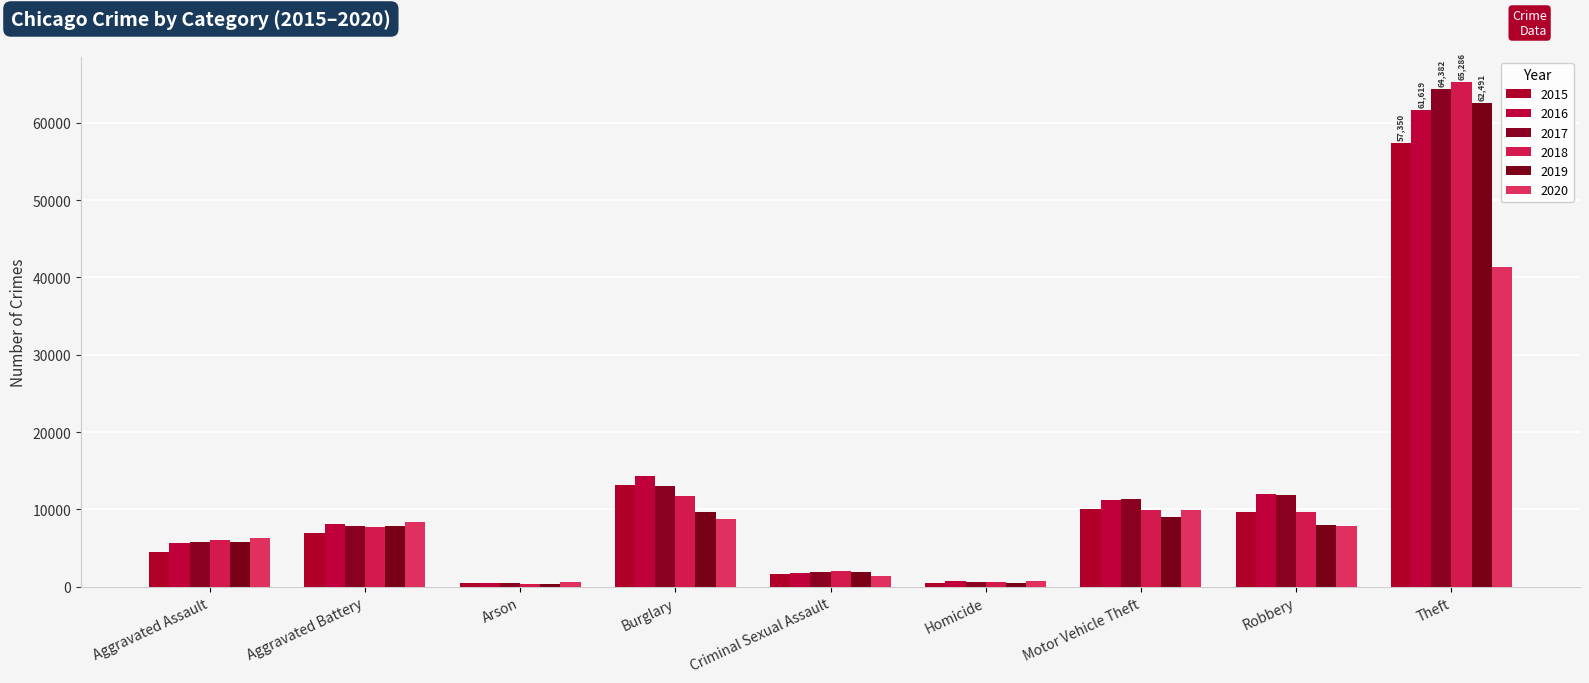

Is the value of 2018 at Burglary greater than the value of 2016 at Homicide?

Yes